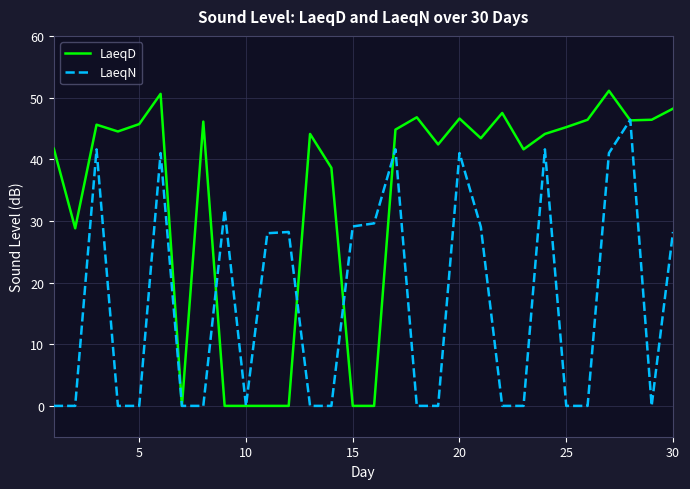

Which series has the widest spread of values?

LaeqD